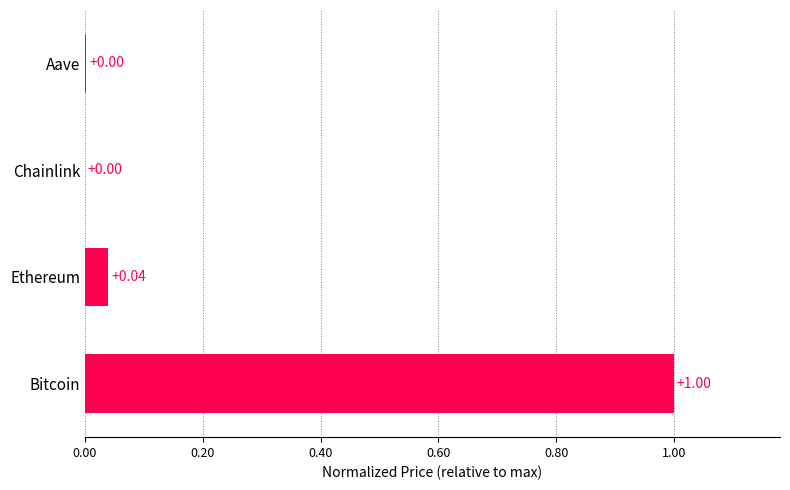

Which has a higher value, Bitcoin or Aave?

Bitcoin